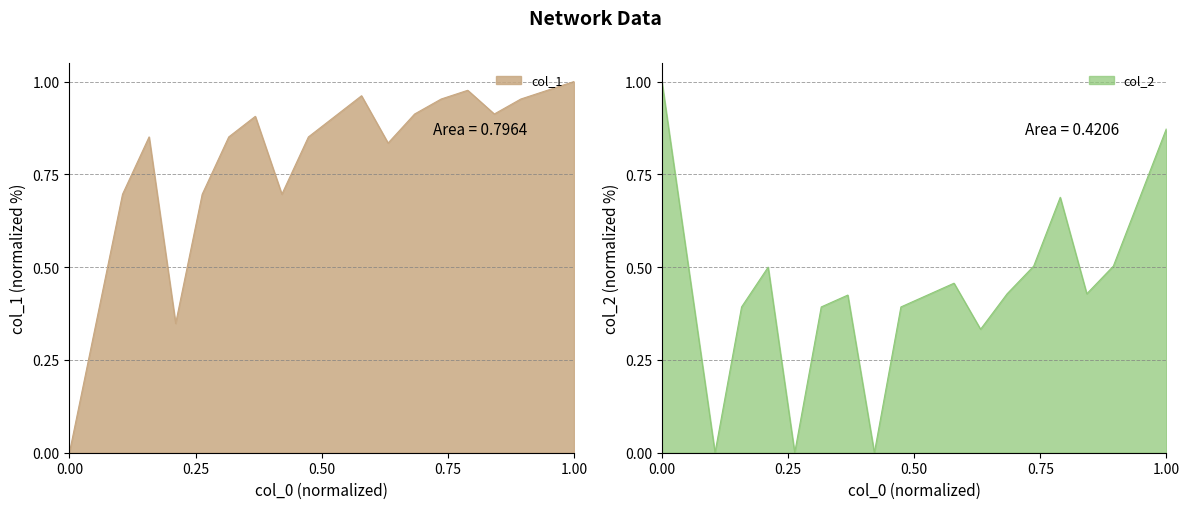

What is the highest value of the col_2 series?

1.0